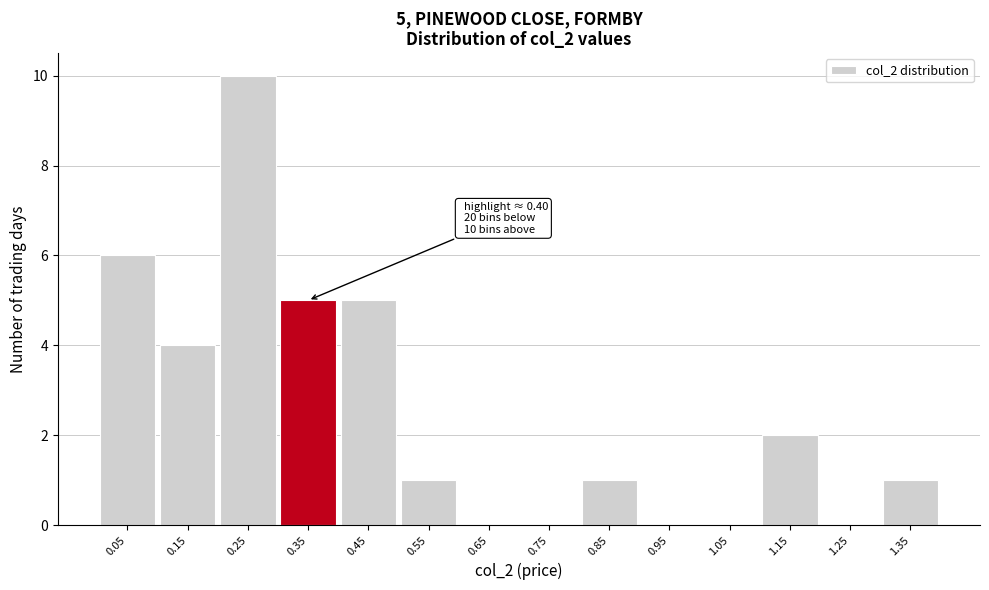

Reading left to right, list all the values displayed in this chart.

0.05=6	0.15=4	0.25=10	0.35=5	0.45=5	0.55=1	0.65=0	0.75=0	0.85=1	0.95=0	1.05=0	1.15=2	1.25=0	1.35=1